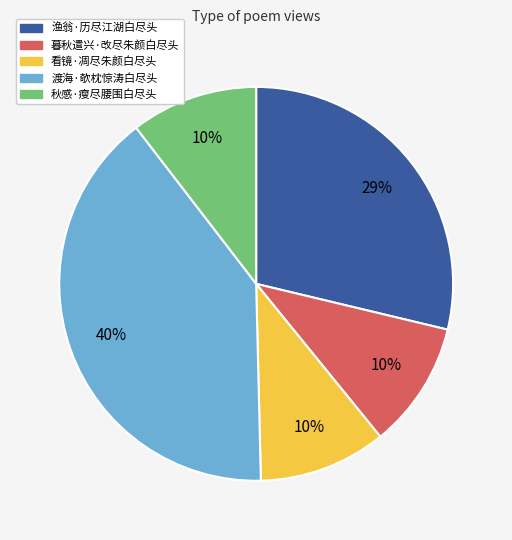

What percentage is the 看镜·凋尽朱颜白尽头 slice, to the nearest percent?

10%